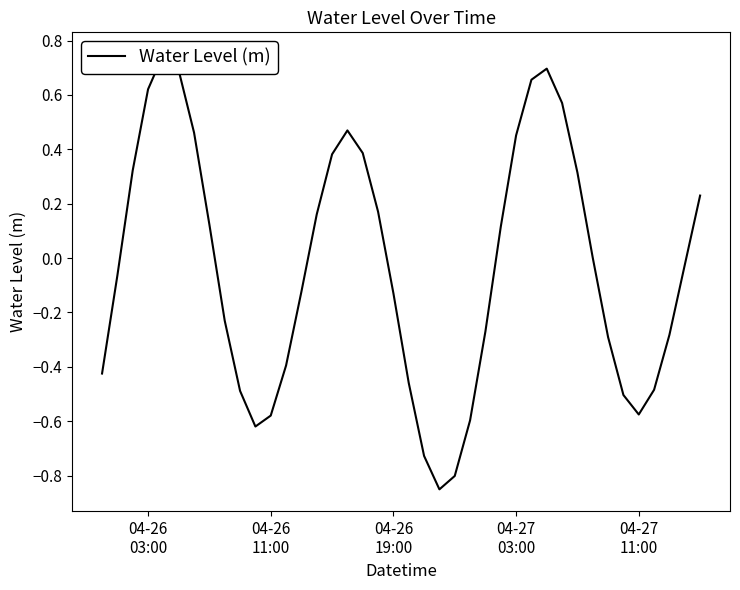

How many series are shown in this chart?

1